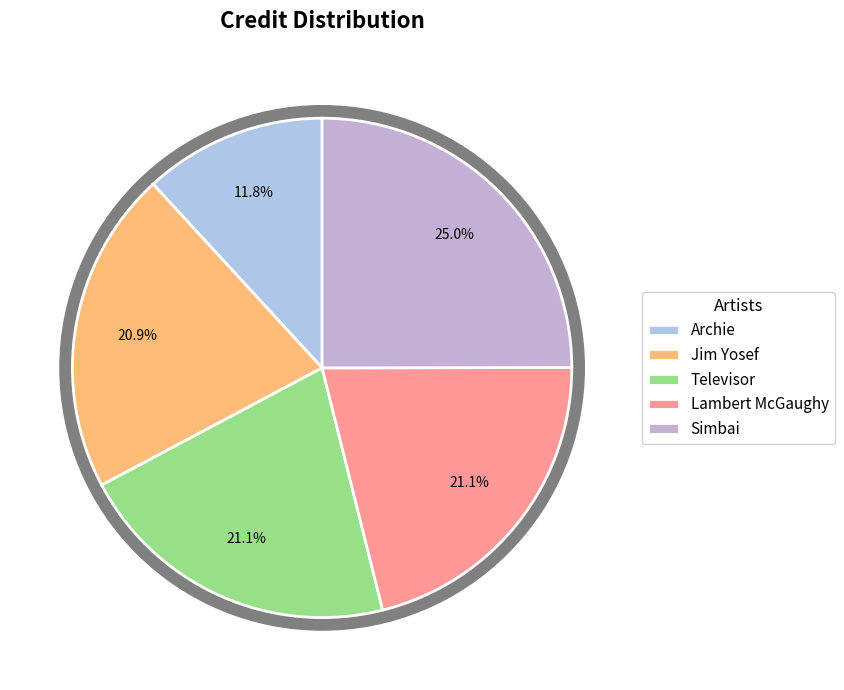

Approximately how many times larger is the value at Jim Yosef compared to Televisor?

1.0